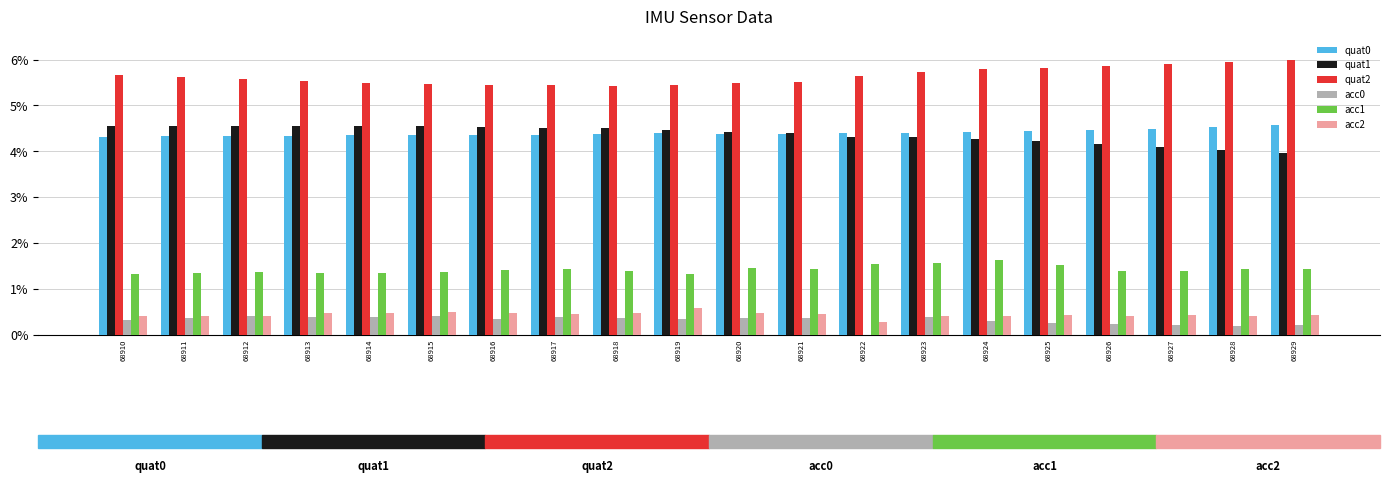

What is the sum of all acc0 values?

6.3